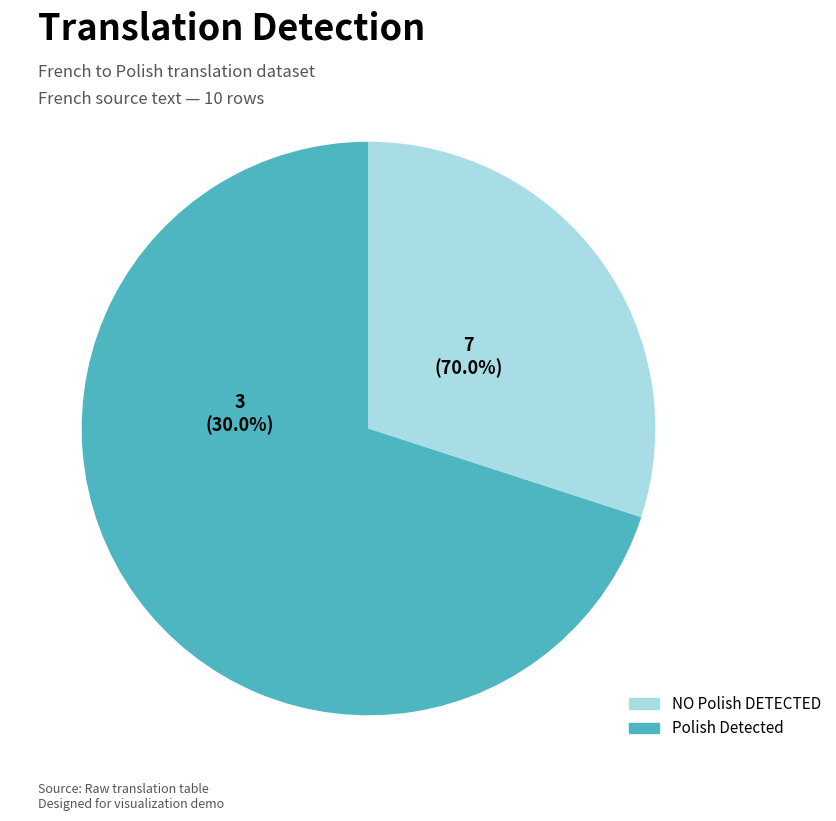

To the nearest percent, what portion does Polish Detected represent?

70%